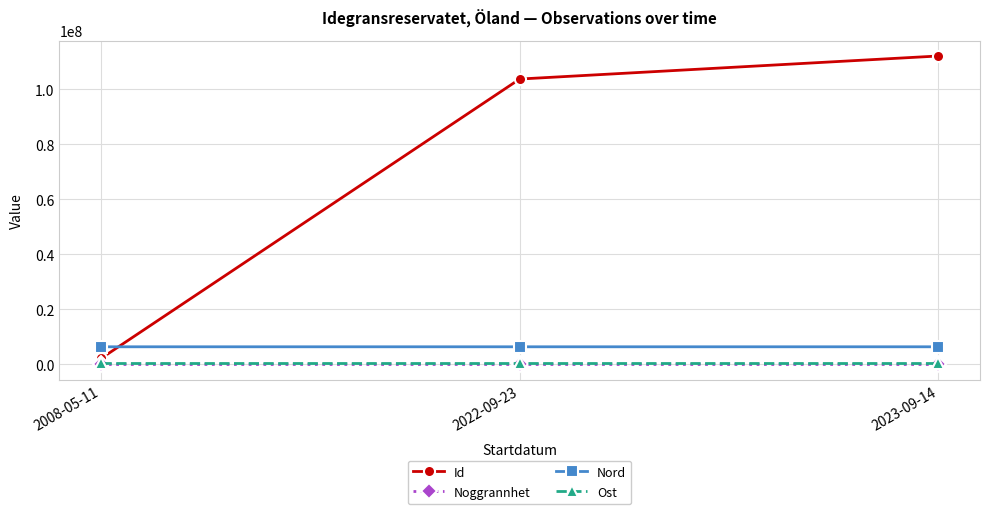

What is the greatest value displayed?

112088271.0